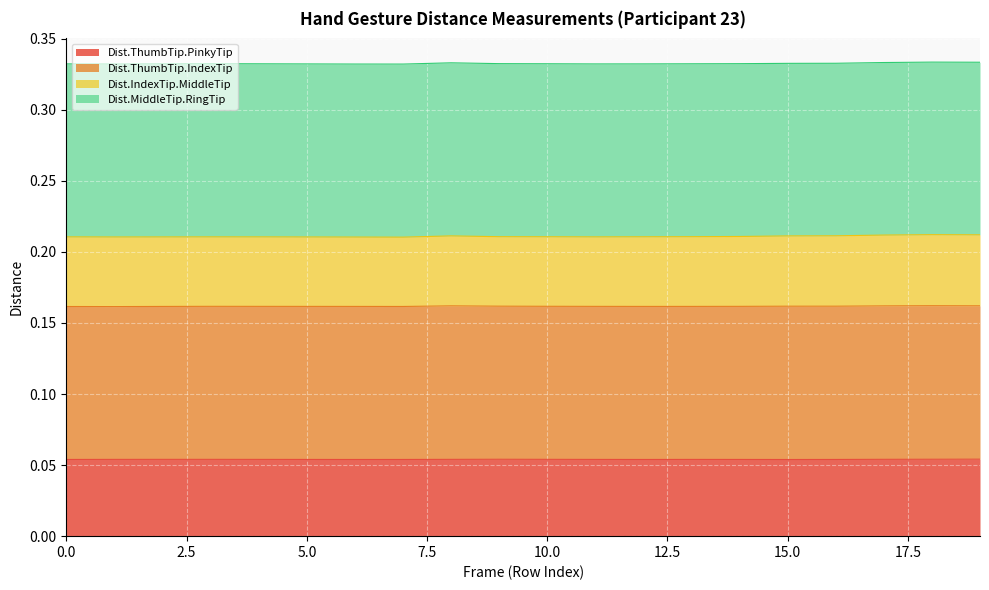

True or false: Dist.ThumbTip.PinkyTip and Dist.IndexTip.MiddleTip cross at least once.

False